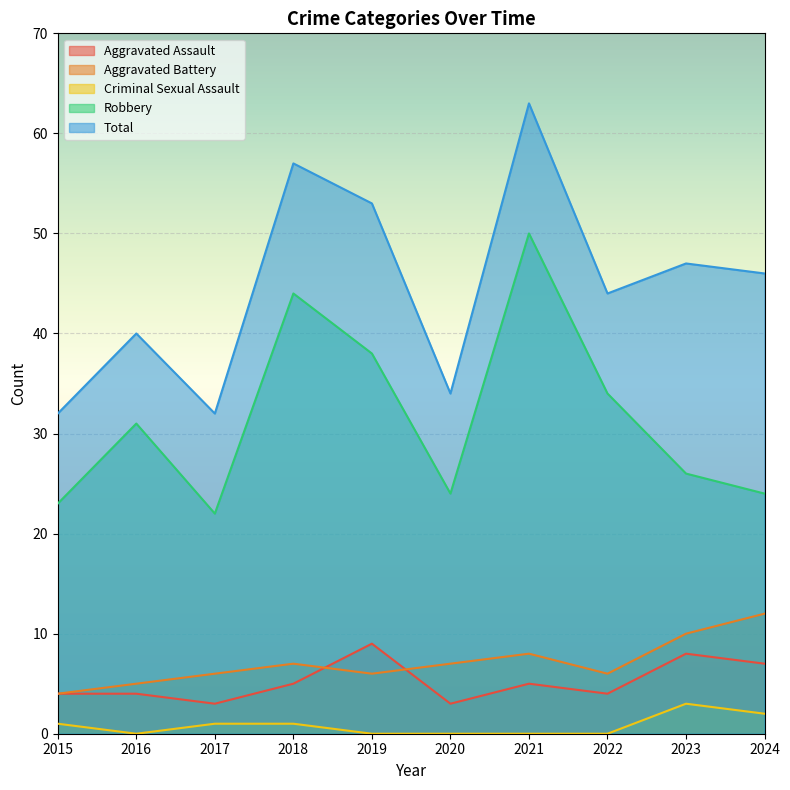

What are all the series names shown in the legend?

Aggravated Assault, Aggravated Battery, Criminal Sexual Assault, Robbery, Total